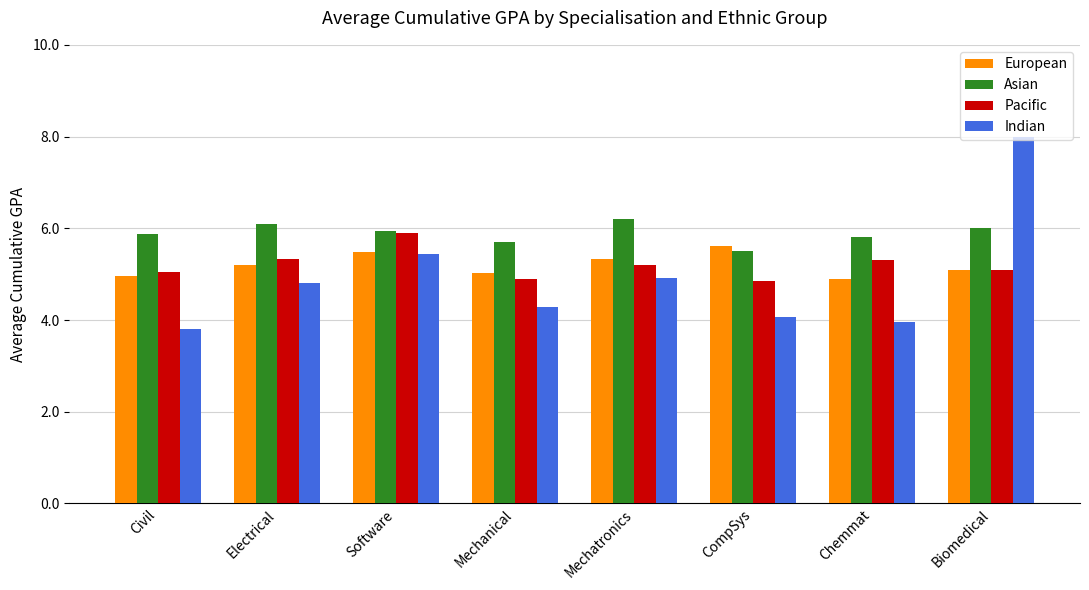

Is it true that European equals 5.1 at Biomedical?

True